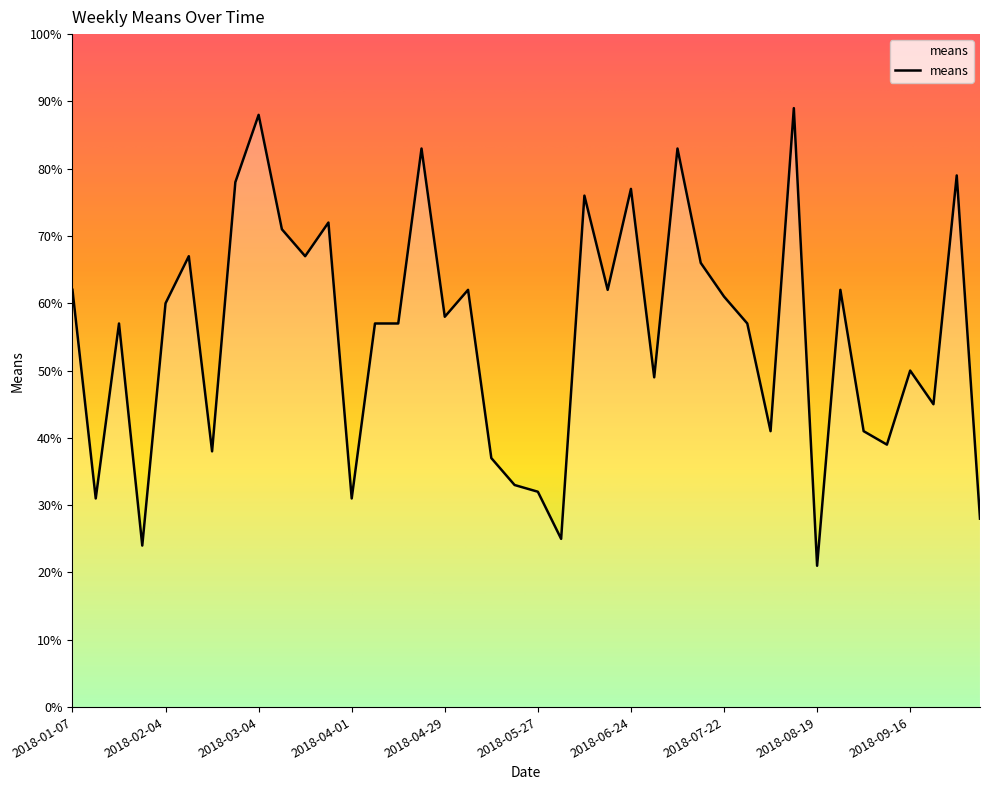

What is the minimum value shown in the chart?

21